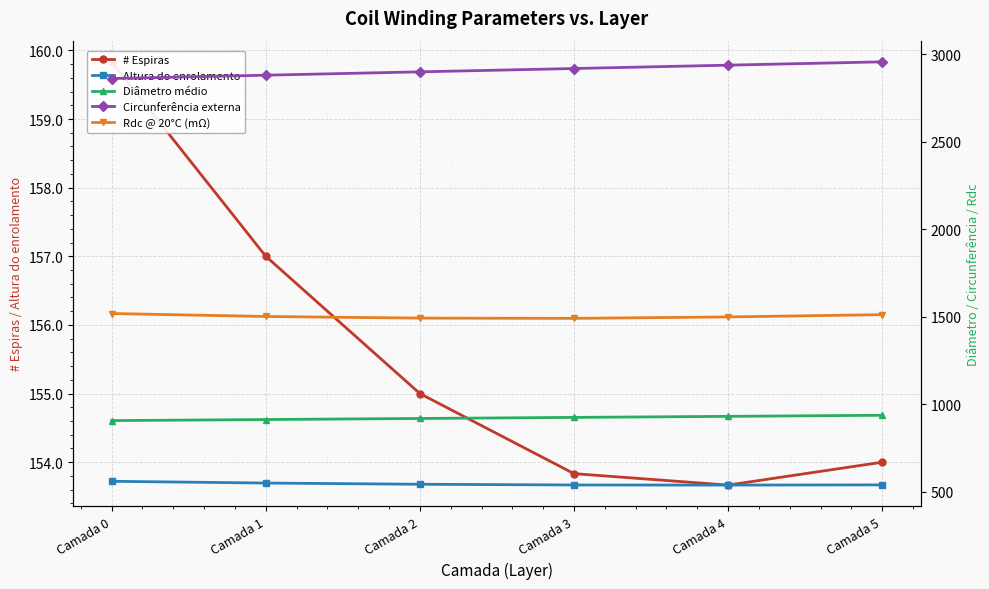

How many series are shown in this chart?

5